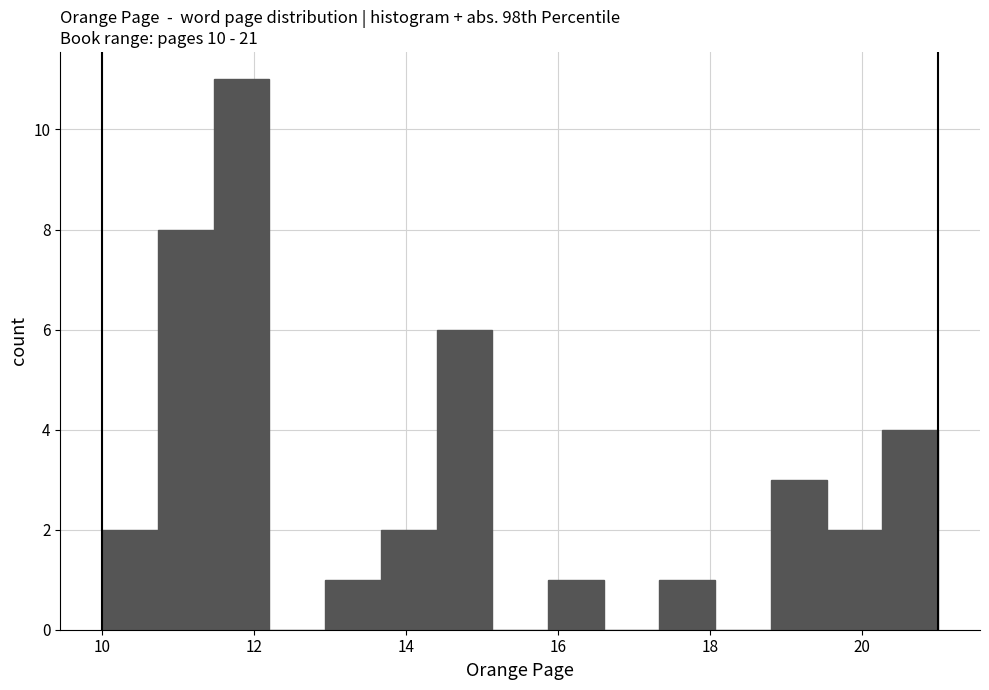

Read against the x-axis, roughly where is the centre of the tallest bar?

11.8